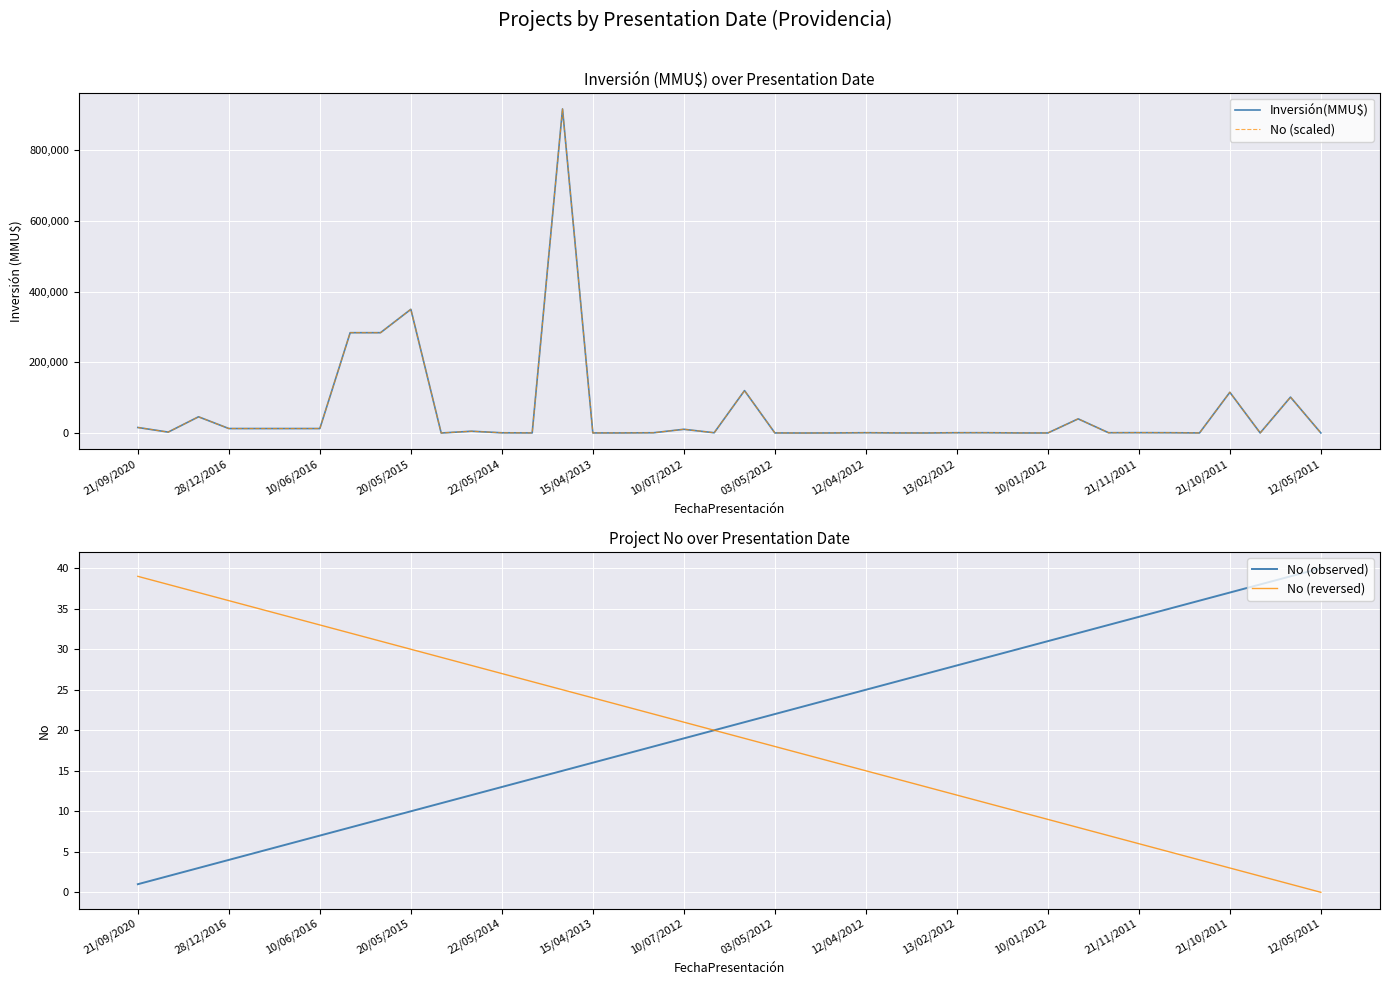

The value of No (observed) at 10/06/2016 is 7. True or false?

True